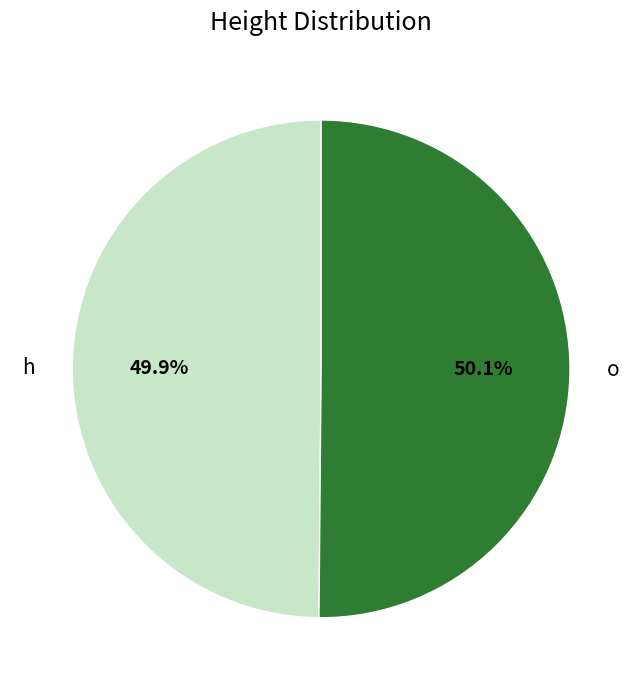

To the nearest percent, what portion does o represent?

50%